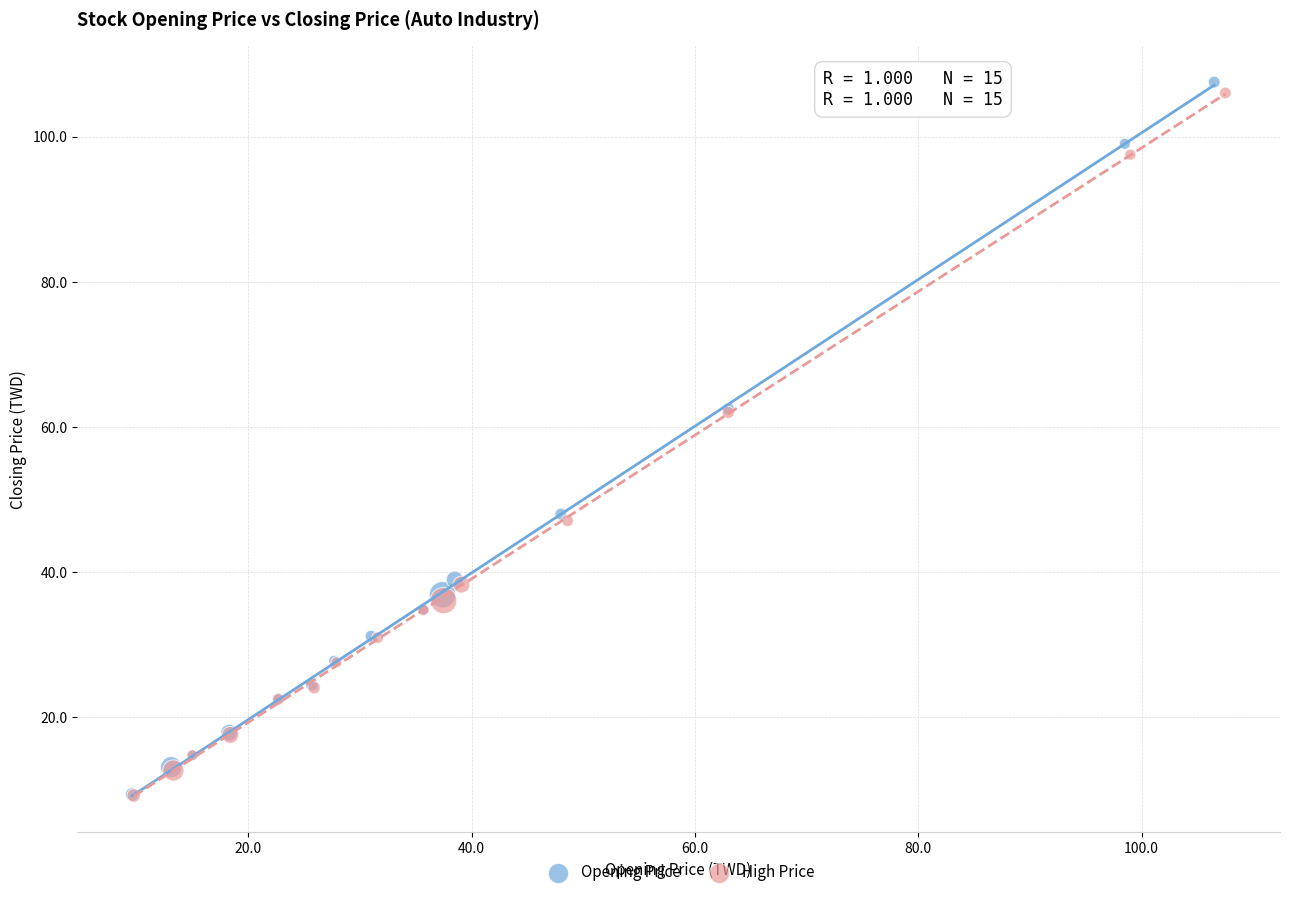

Which series has the widest spread of Y values?

Opening Price